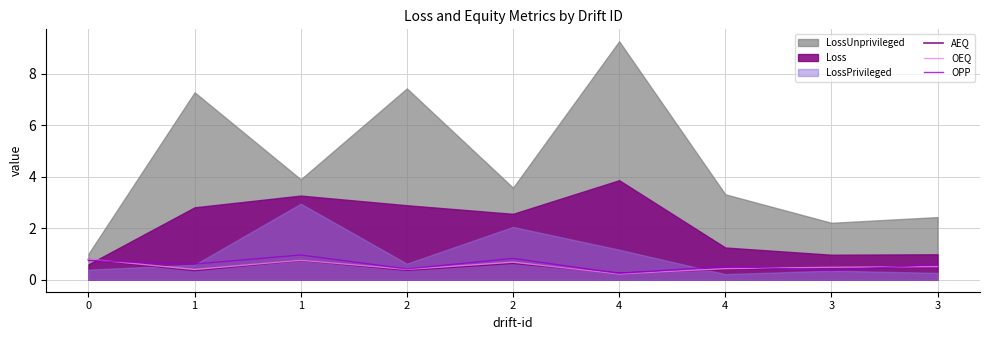

How many interior local valleys does the OPP series have?

4